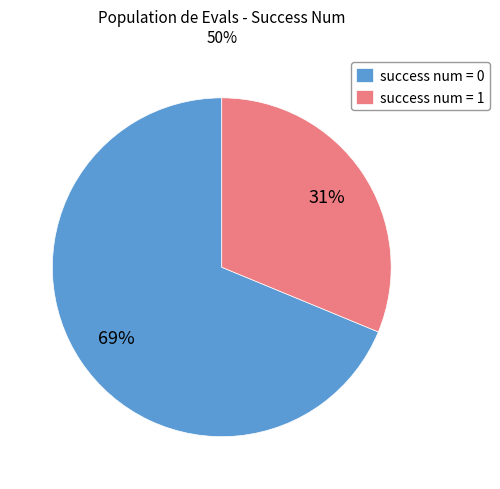

To the nearest percent, what percentage of the pie is success num = 1?

31%